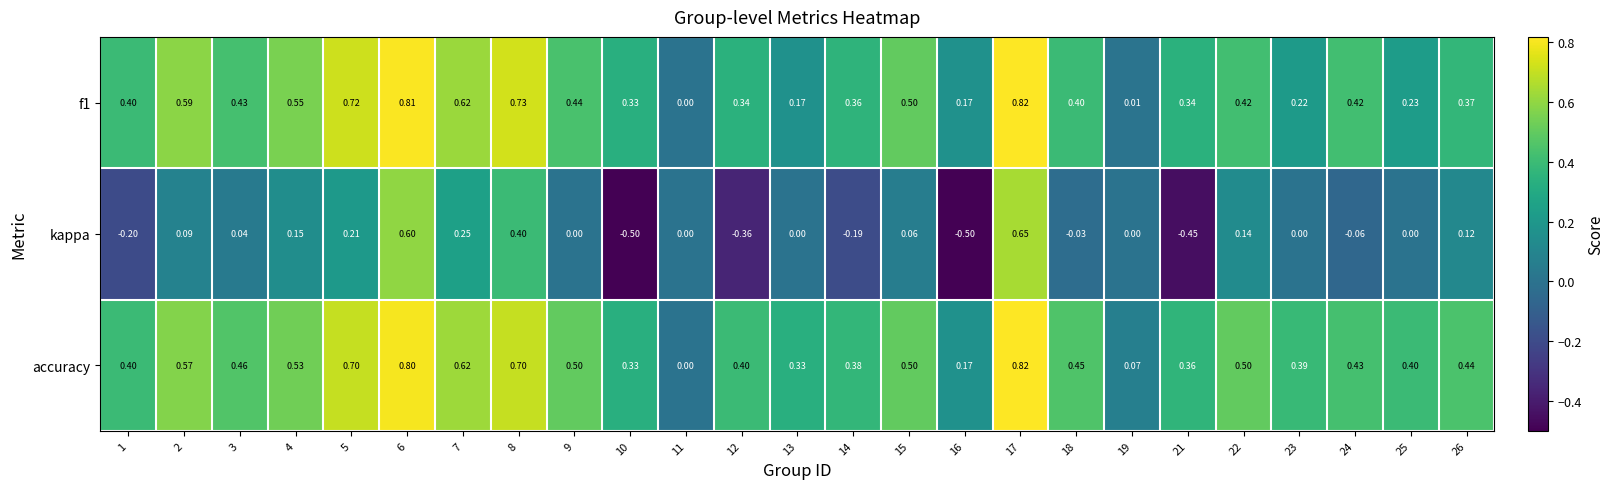

Which series has the largest total across all categories?

accuracy